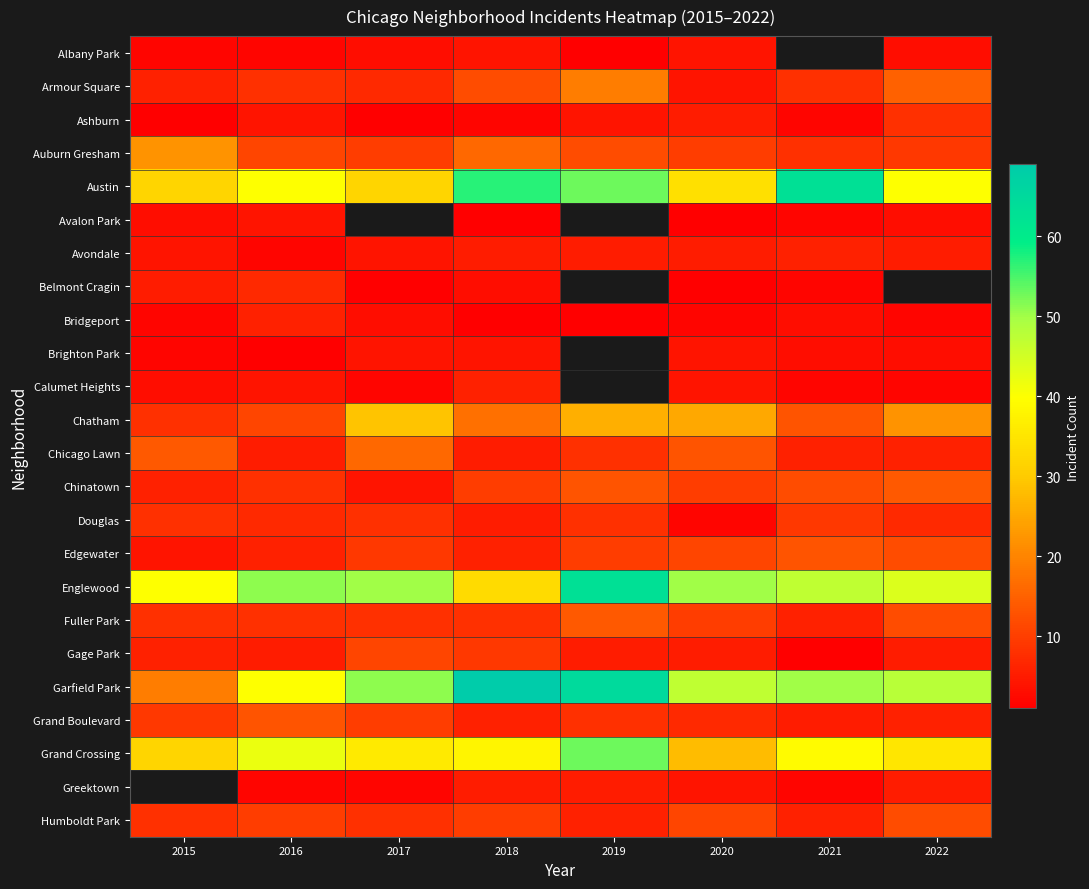

What is the sum of the Englewood values at 2015 and 2019?

103.0